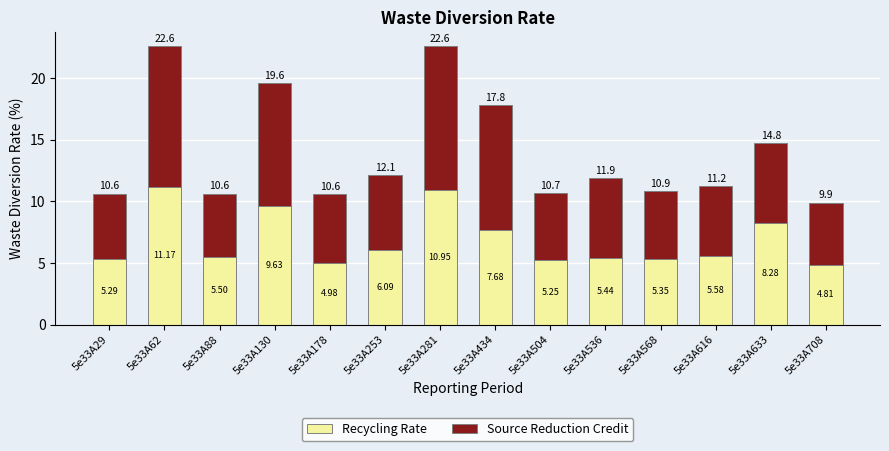

Count the number of data series in this chart.

2